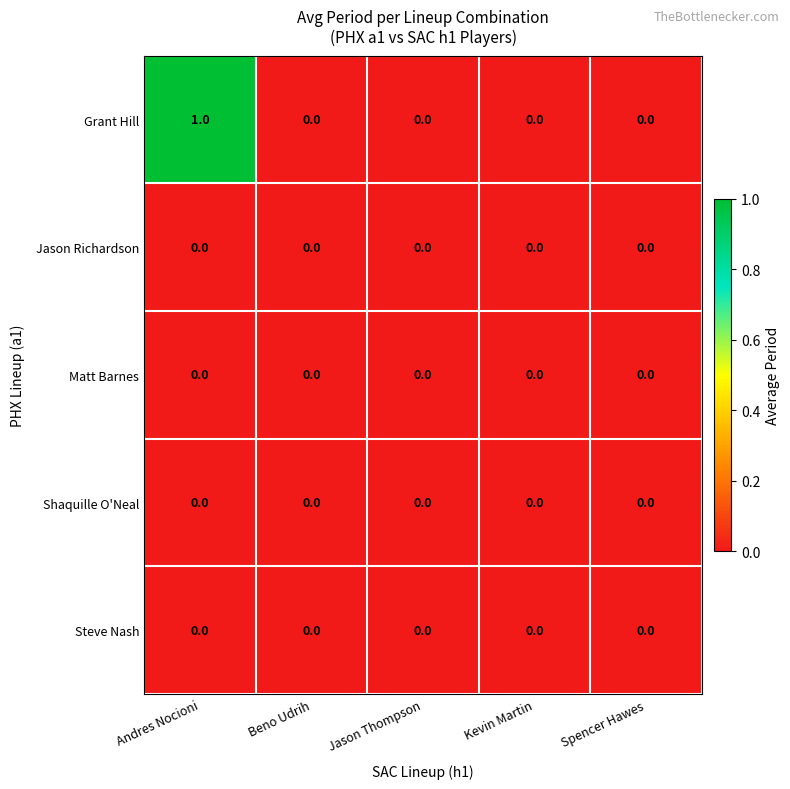

True or false: Shaquille O'Neal has a value of 0 at Andres Nocioni.

True